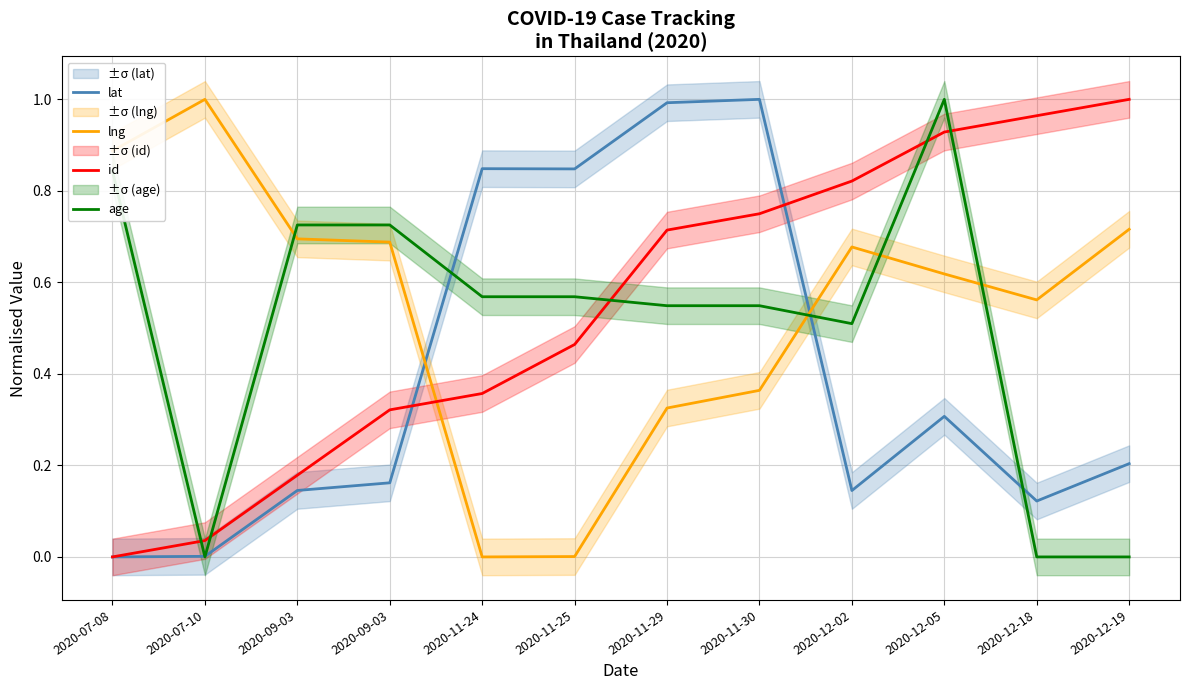

At which label does lat reach its minimum?

2020-07-08